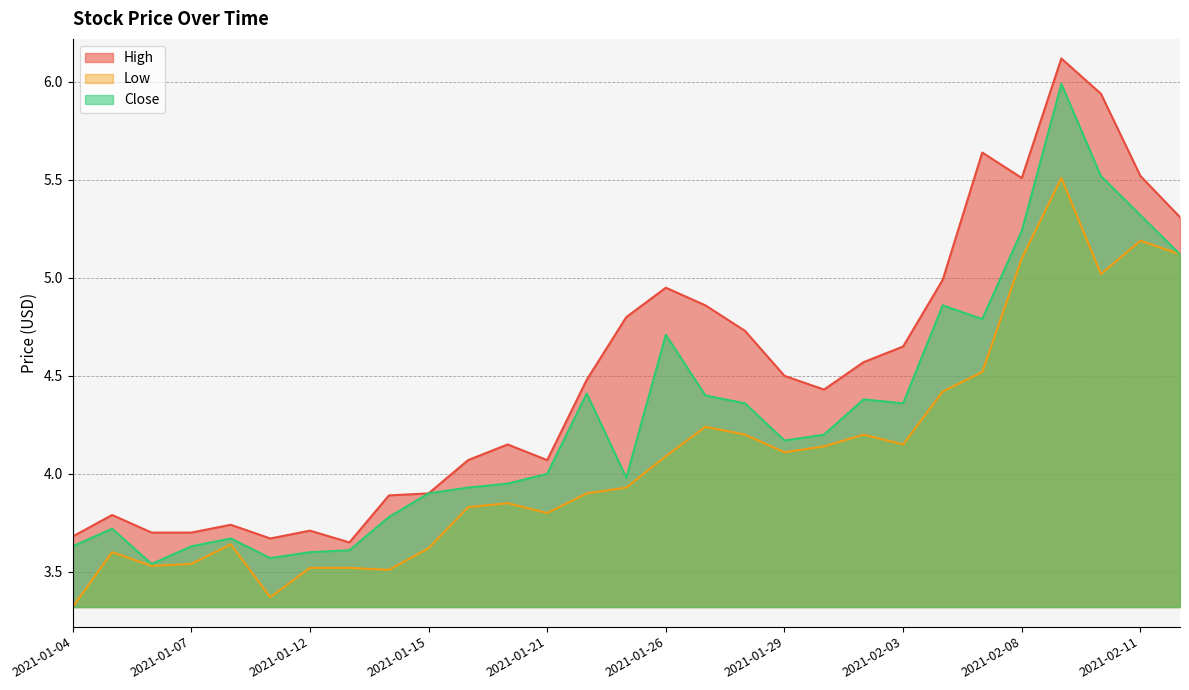

In High, how many points are higher than both neighbors (excluding endpoints)?

7